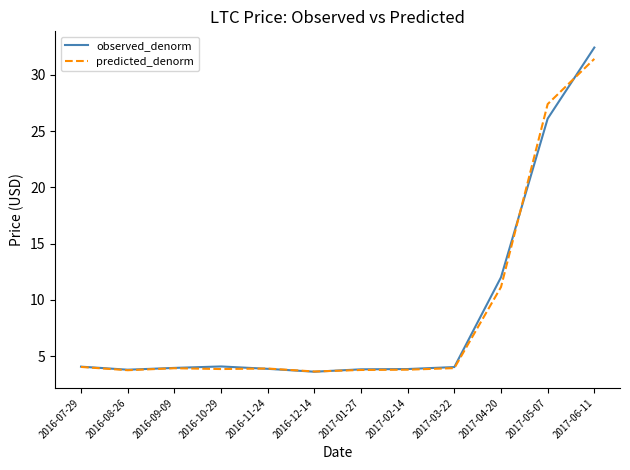

What is the difference between the observed_denorm values at 2017-01-27 and 2017-06-11?

28.6